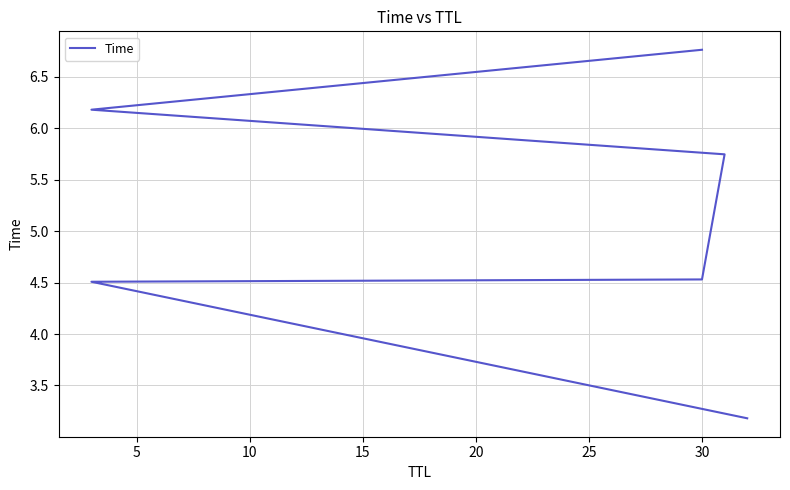

Reading left to right, list all the values displayed in this chart.

3.2	4.5	4.5	5.7	6.2	6.8